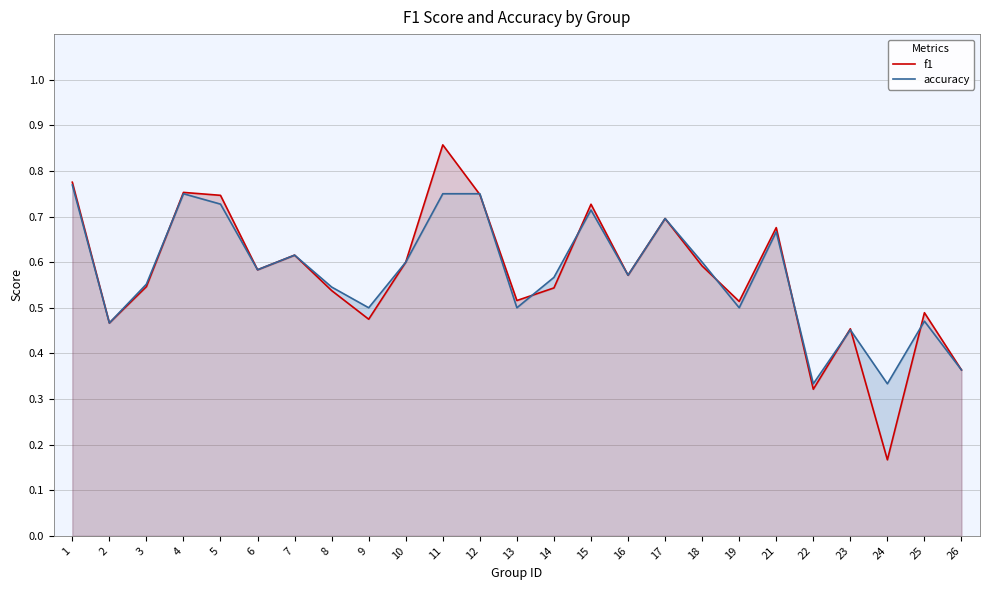

Rank the series by their maximum value, from lowest to highest.

accuracy, f1